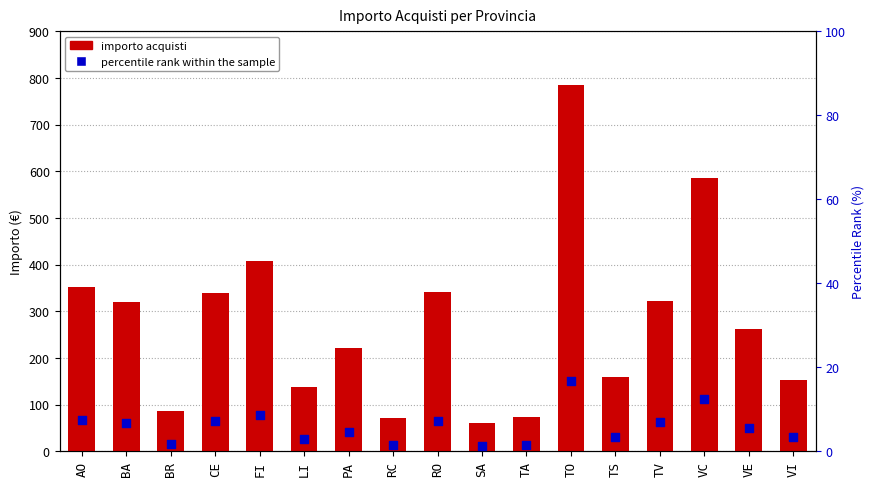

Which series contains the highest Y value?

Somma - Importo acquisti